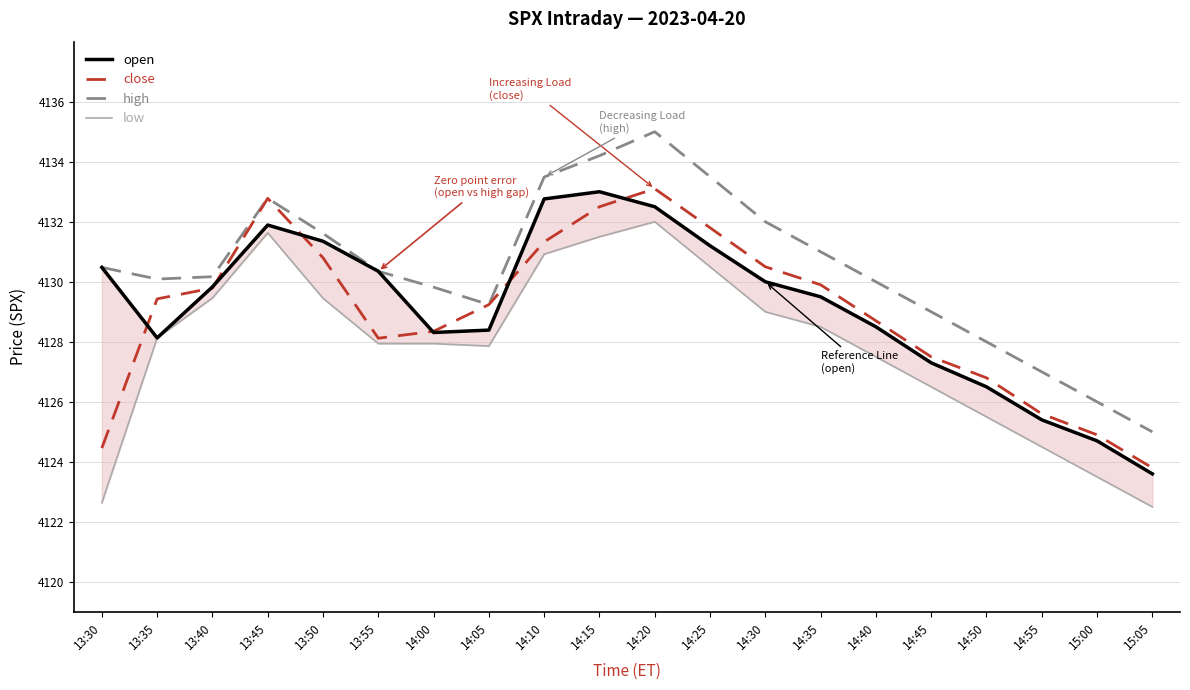

What is the difference between the maximum and minimum values in the open series?

9.4